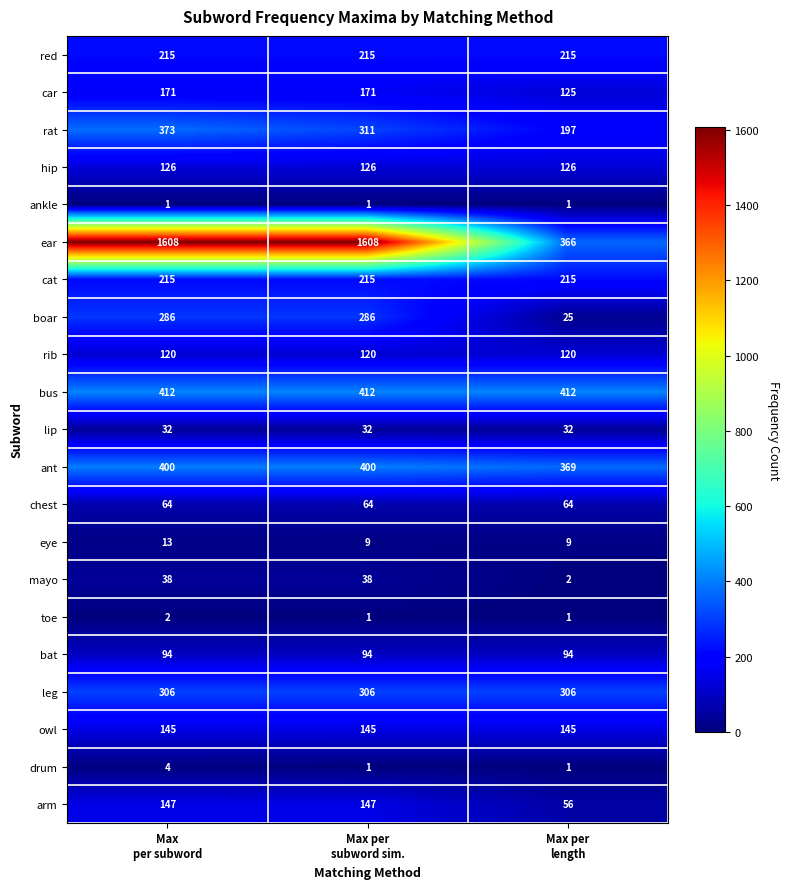

What is the greatest value displayed?

1608